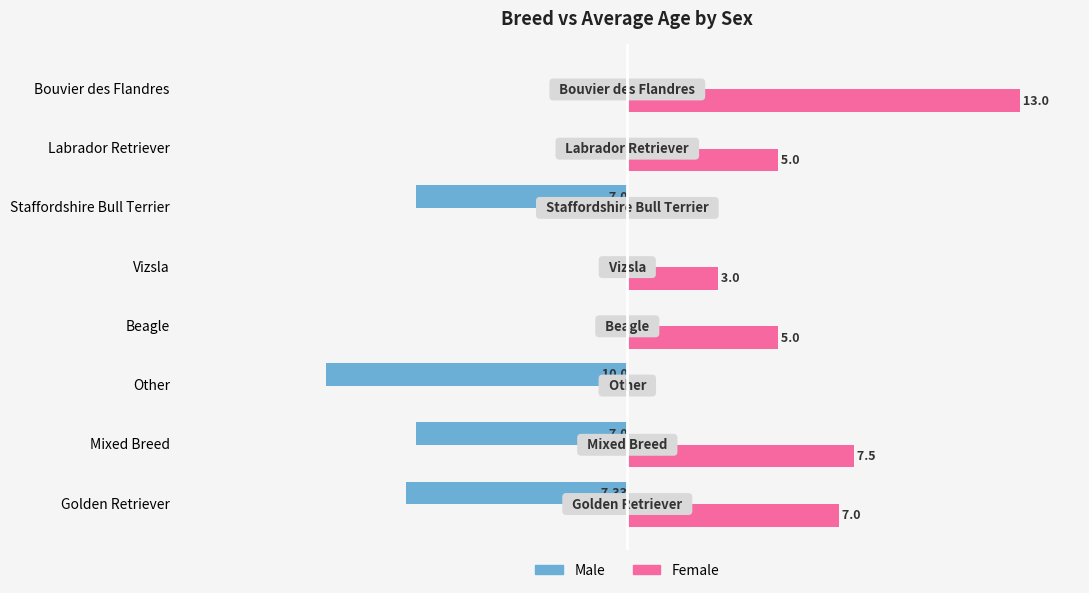

At which category is the sum across all series the highest?

Bouvier des Flandres